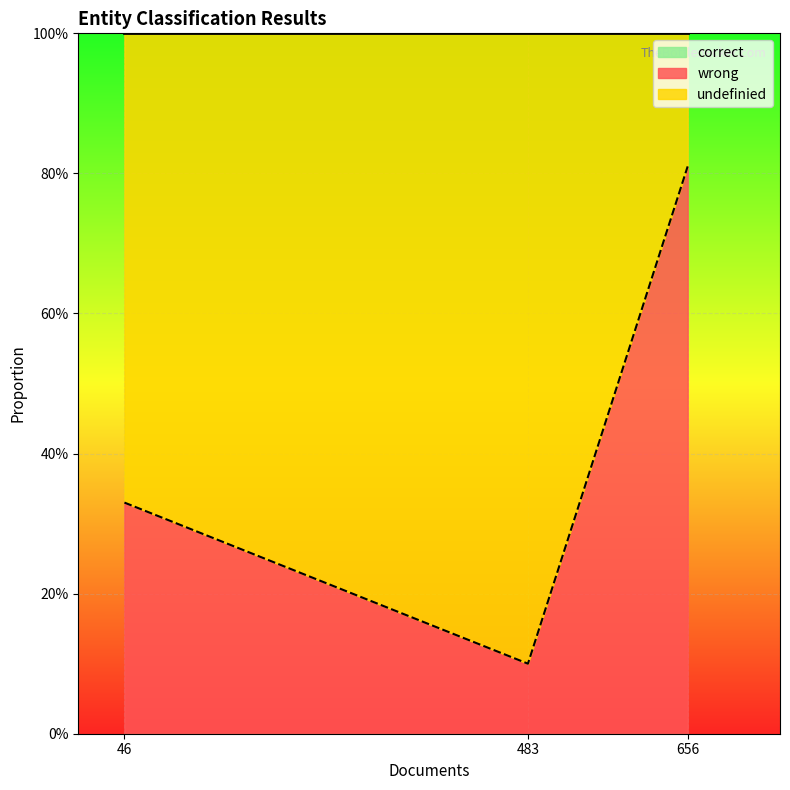

What is the sum of the wrong values at persons (656) and locations (483)?

0.9